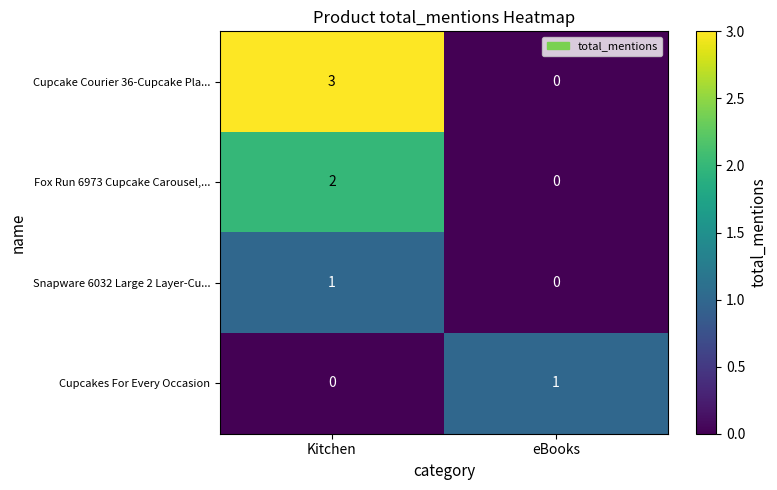

Where is Snapware 6032 Large 2 Layer-Cu... nearest to the value 0?

eBooks